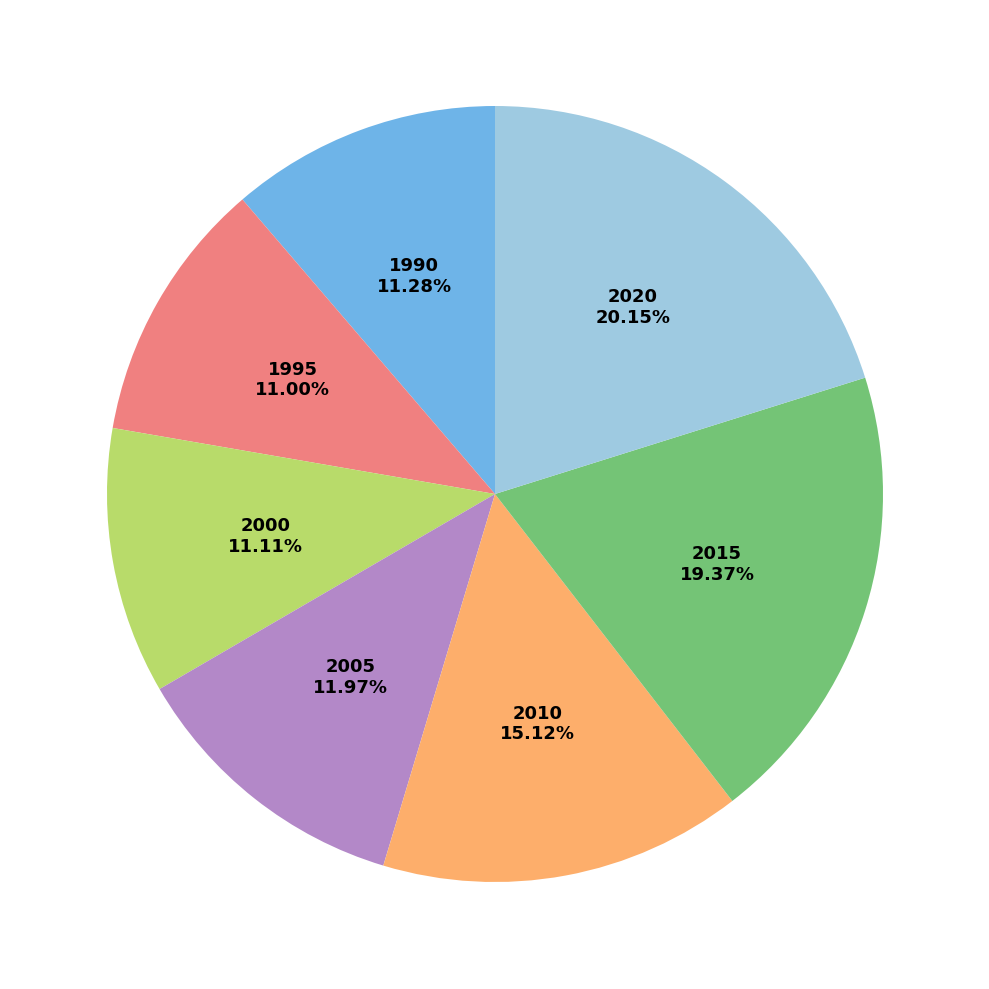

To the nearest percent, what percentage of the pie is 2000?

11%